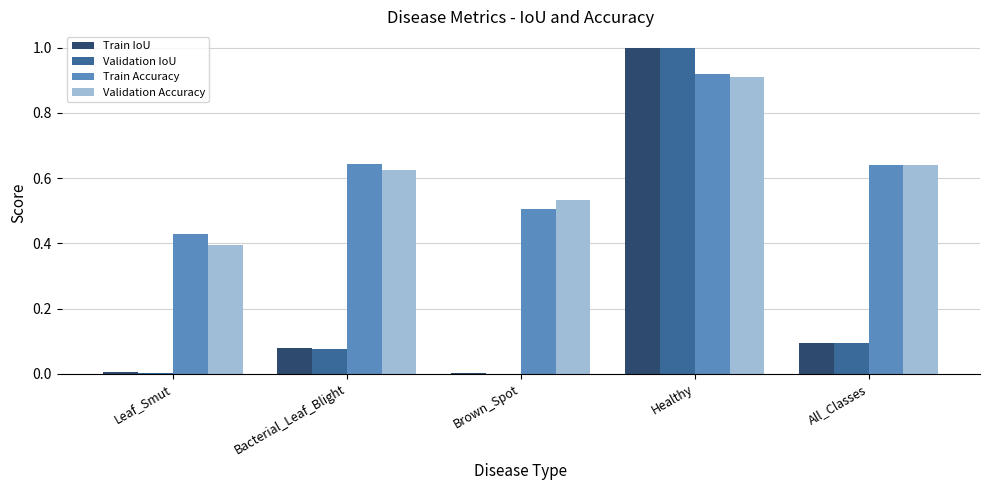

The value of Train Accuracy at Healthy is 0.9. True or false?

True